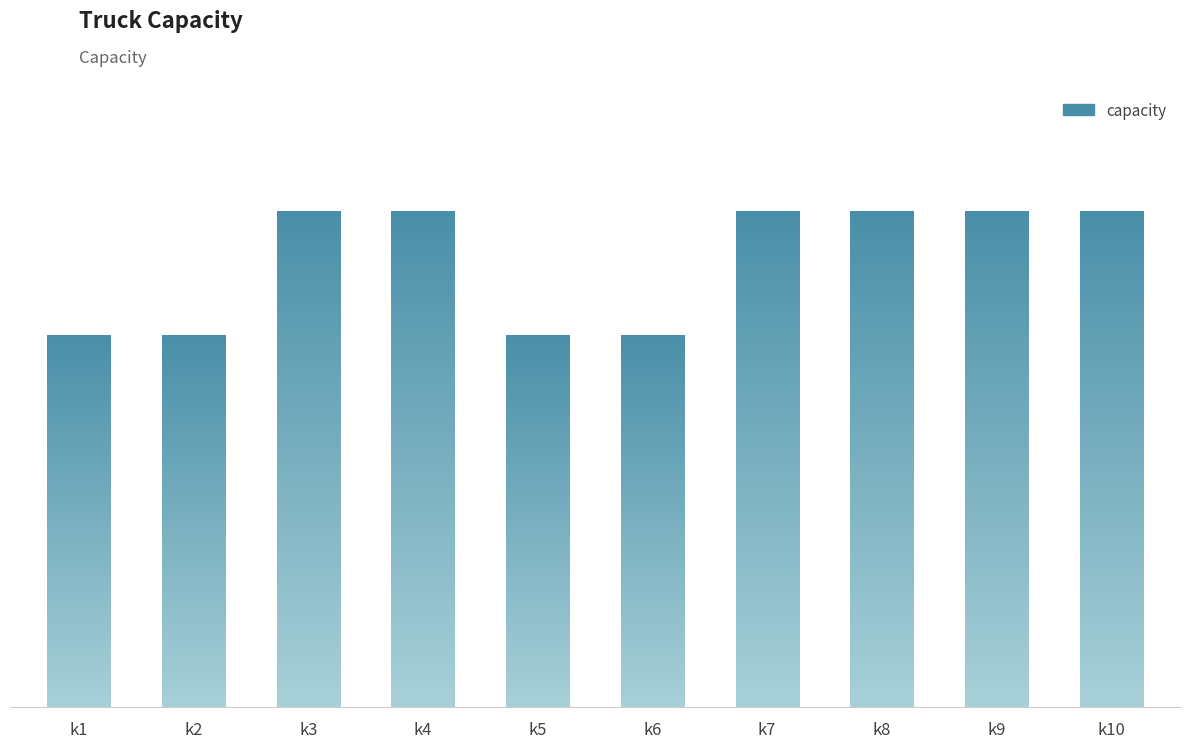

What is the sum of the values at k8 and k10?

800